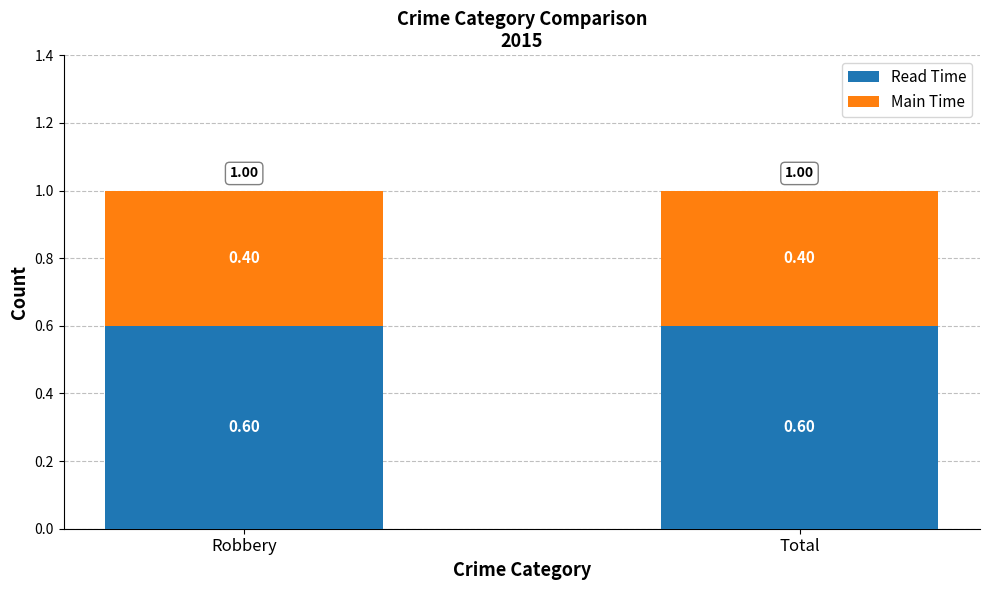

What is the total value across all series at Robbery?

1.0